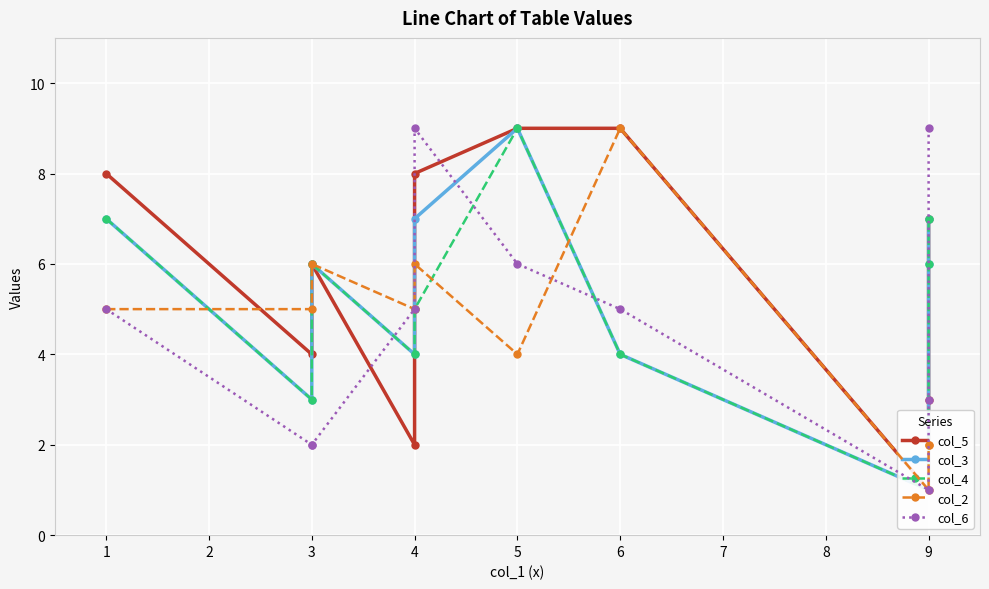

What is the sum of all col_5 values?

57